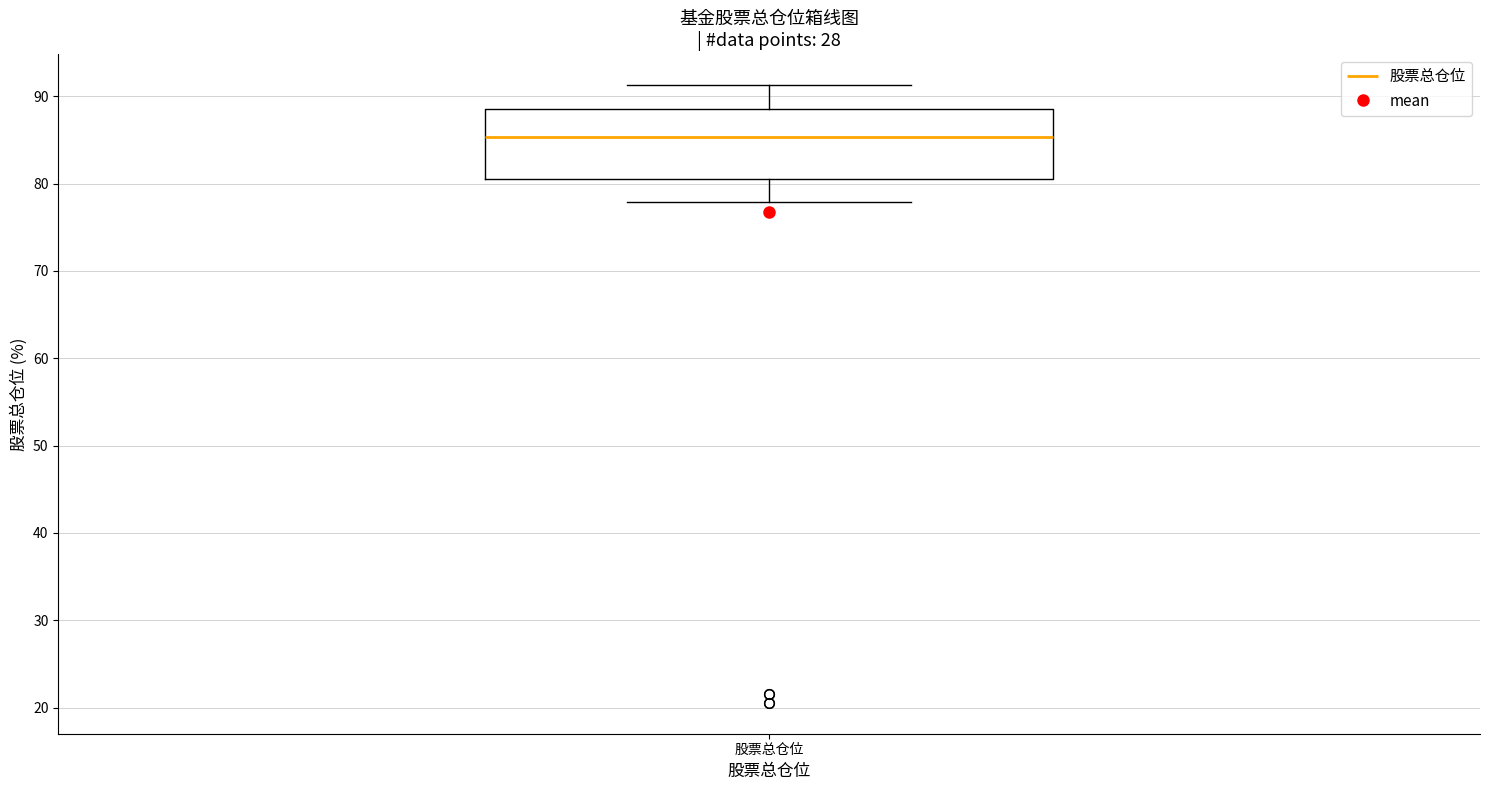

Where does the lower whisker of the box for 股票总仓位 end on the y-axis? The values are not printed on the chart, so give them approximately, as read against the axis.

78